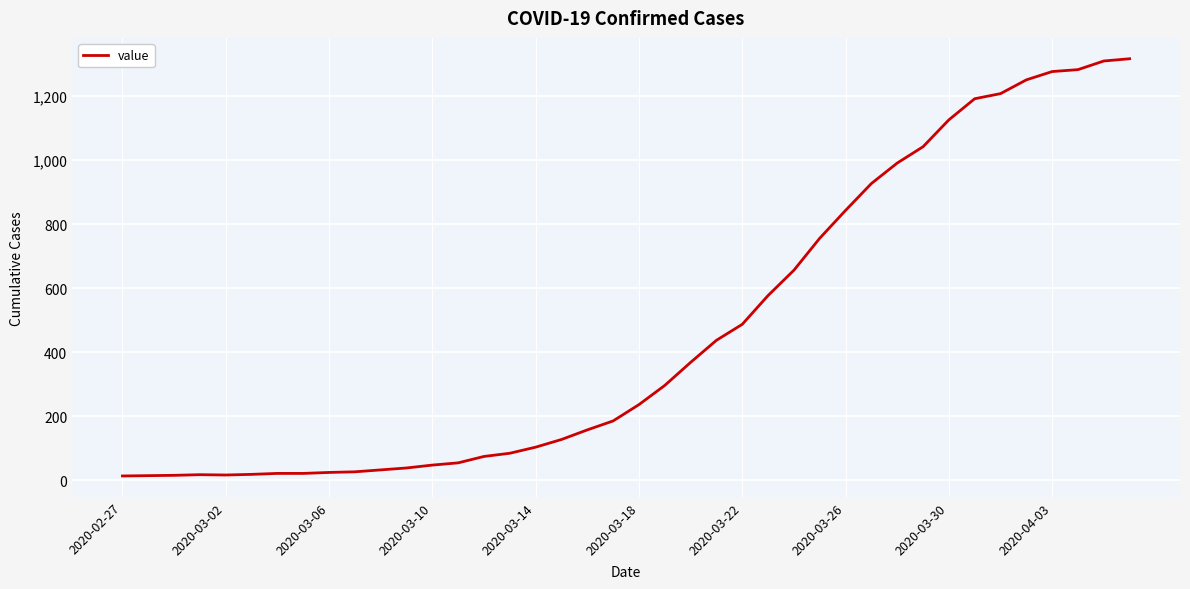

What is the average value?

467